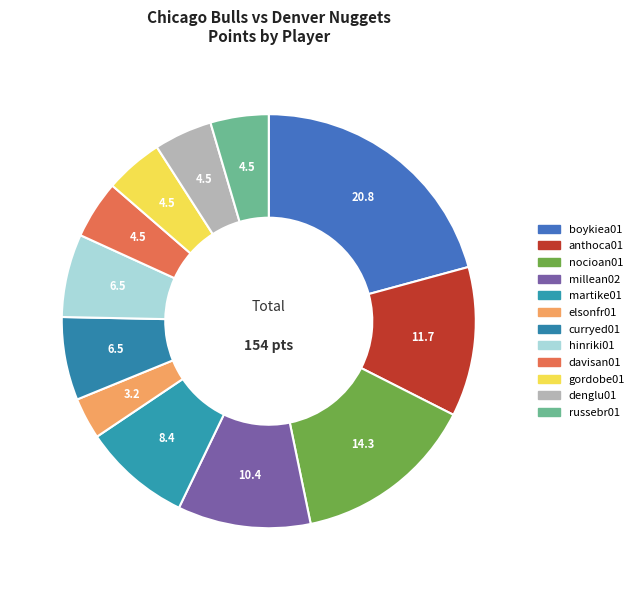

How many slices are in this pie chart?

12